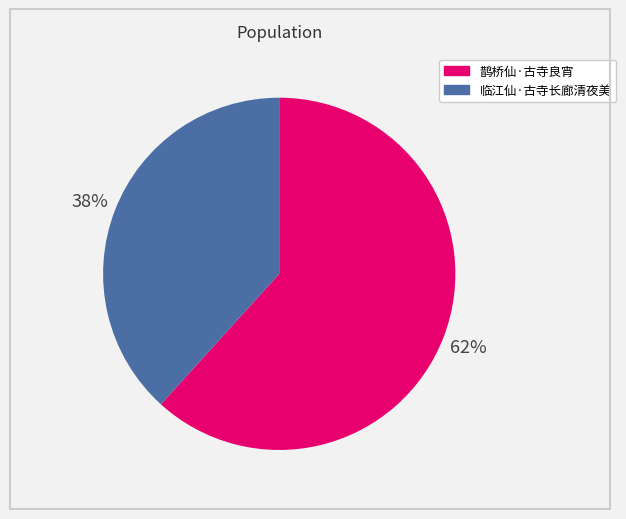

Is it true that 临江仙·古寺长廊清夜美 is 53% of the pie?

False